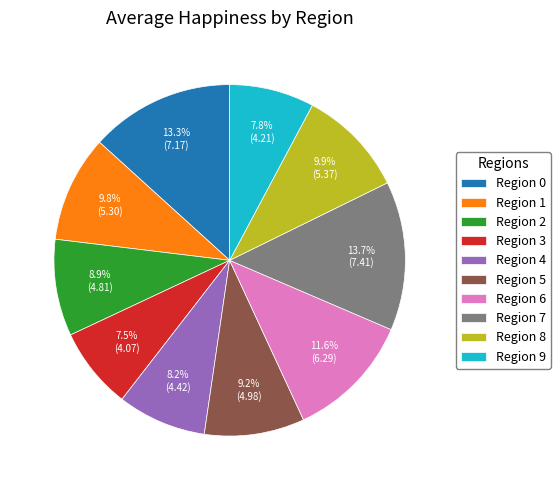

Does Region 0 account for over 50% of the chart?

No